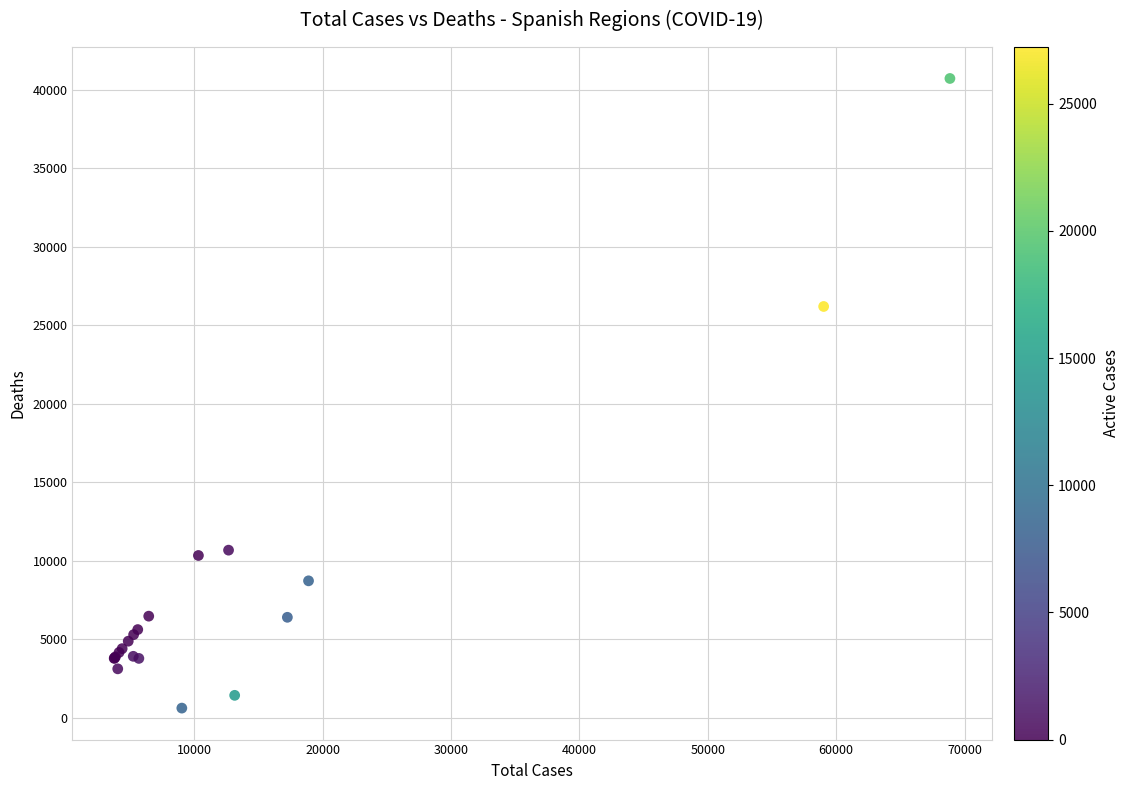

What Y value in the scatter plot is closest to 20670?

26203